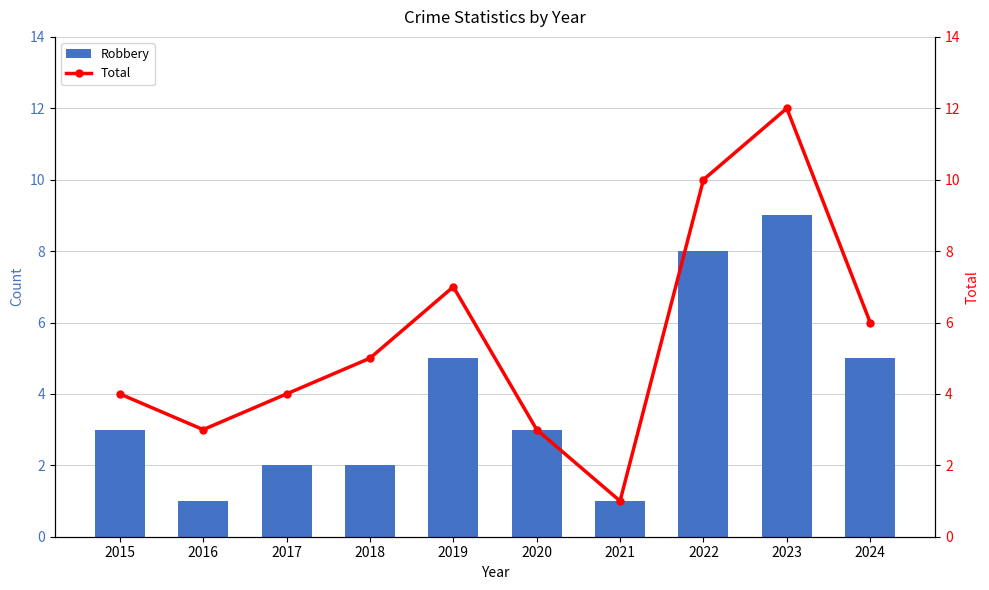

Reading right to left, extract all data points from this chart.

Robbery: 2024=5	2023=9	2022=8	2021=1	2020=3	2019=5	2018=2	2017=2	2016=1	2015=3
Total: 2024=6	2023=12	2022=10	2021=1	2020=3	2019=7	2018=5	2017=4	2016=3	2015=4